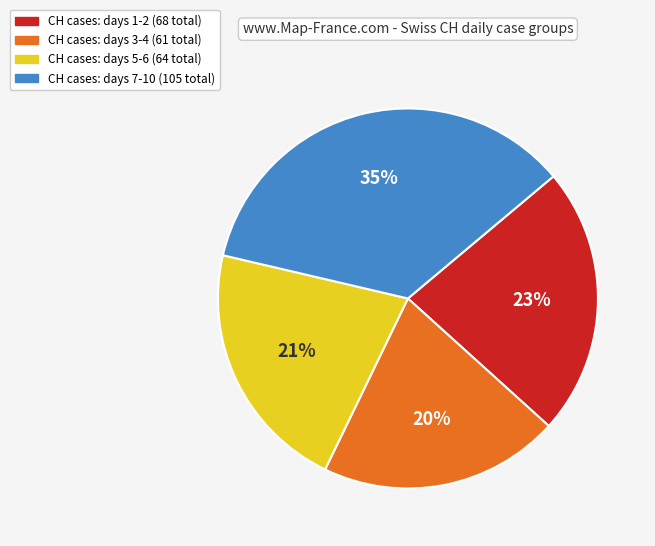

Does any single category account for the majority?

No